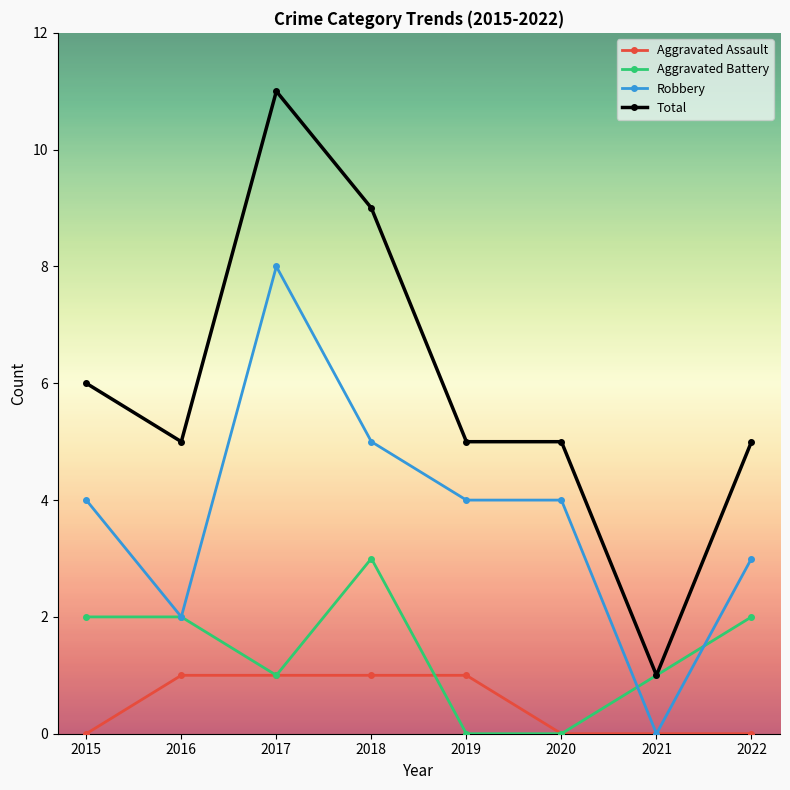

What is the difference between the maximum and second lowest values in the Aggravated Battery series?

3